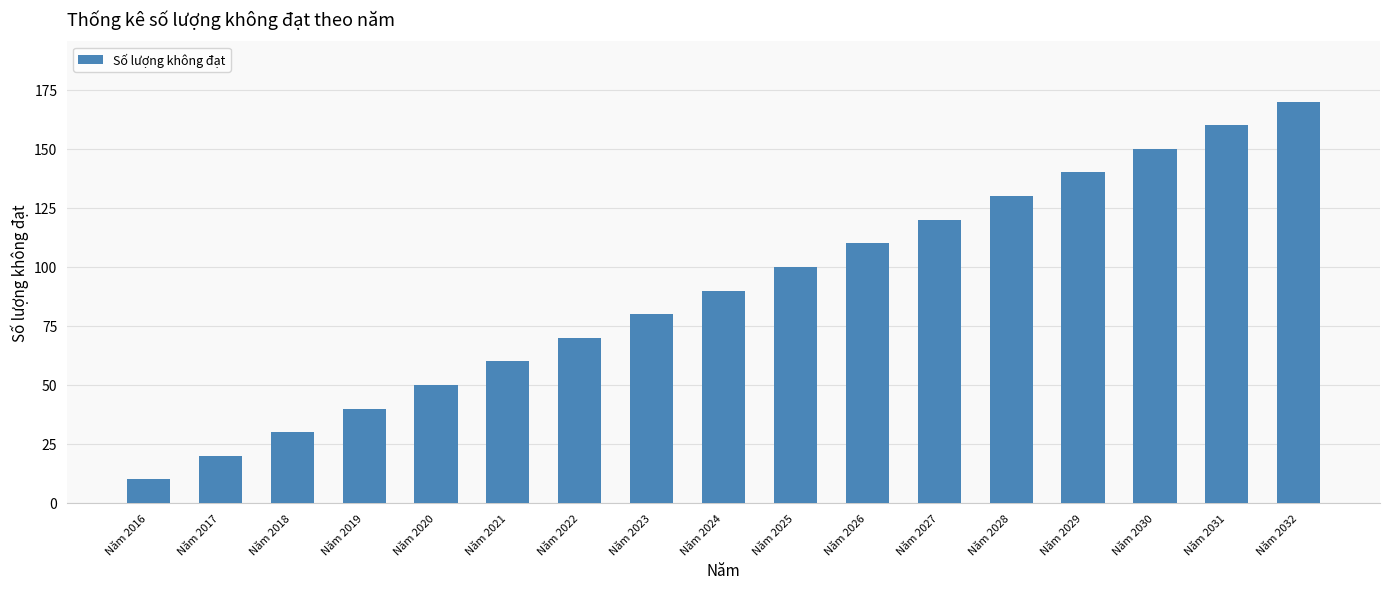

The chart shows a value of 100 at Năm 2025. True or false?

True